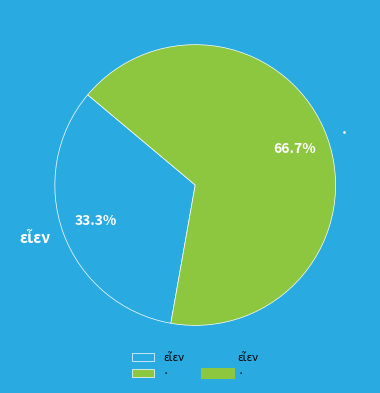

What is the largest slice in the pie chart?

·